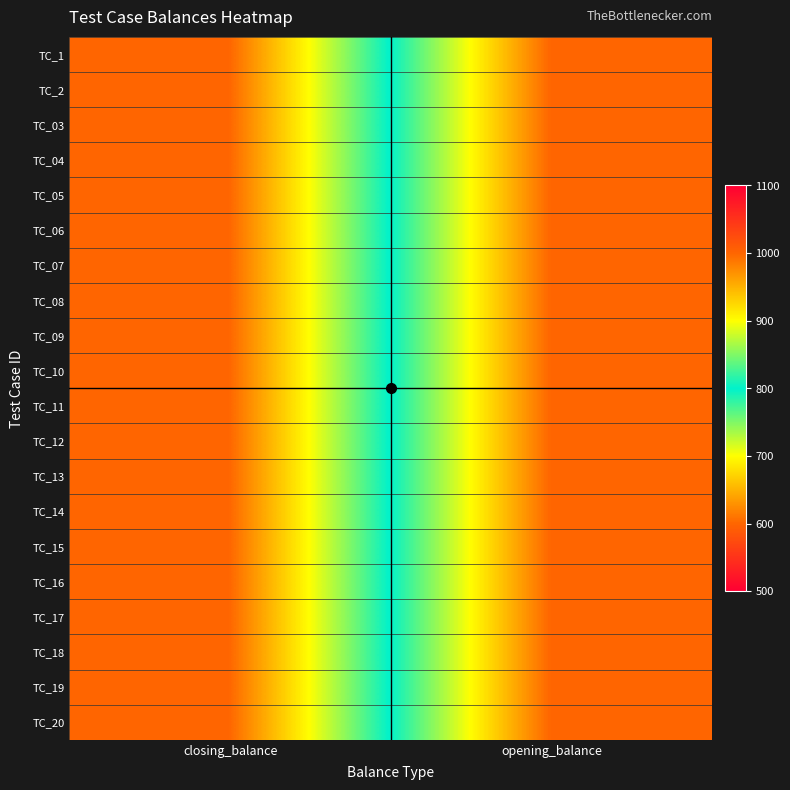

Rank the series at opening_balance from lowest to highest value.

TC_1, TC_2, TC_03, TC_04, TC_05, TC_06, TC_07, TC_08, TC_09, TC_10, TC_11, TC_12, TC_13, TC_14, TC_15, TC_16, TC_17, TC_18, TC_19, TC_20